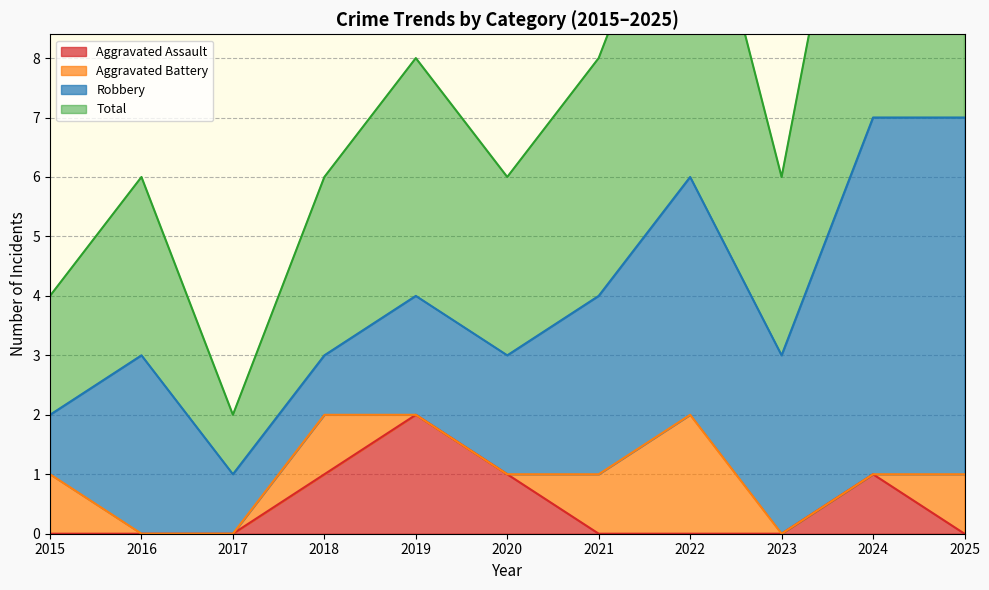

True or false: Aggravated Assault and Total cross at least once.

False